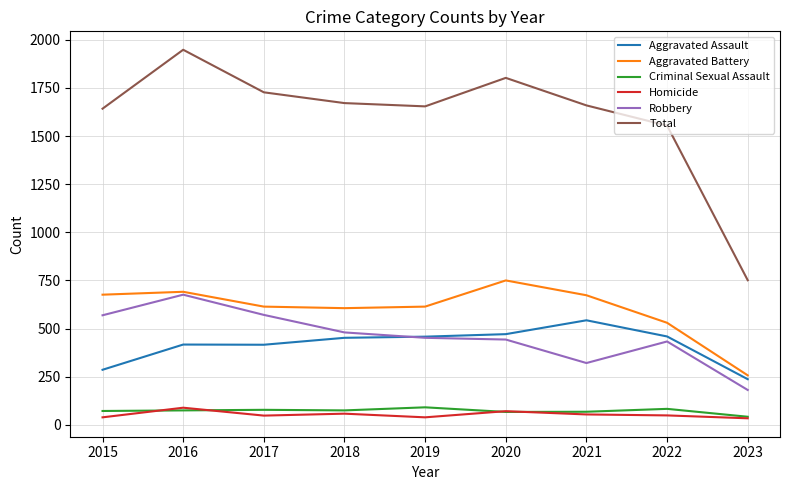

Which category has the highest value across all series?

2016